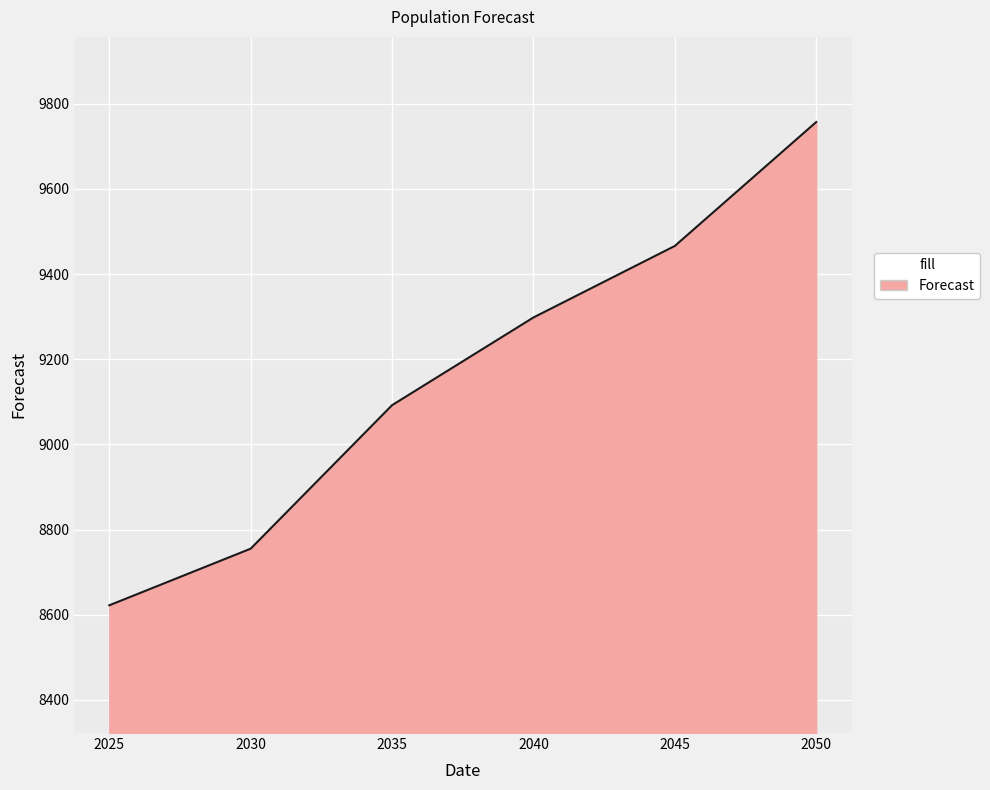

List the labels in order of value, largest first.

2050, 2045, 2040, 2035, 2030, 2025